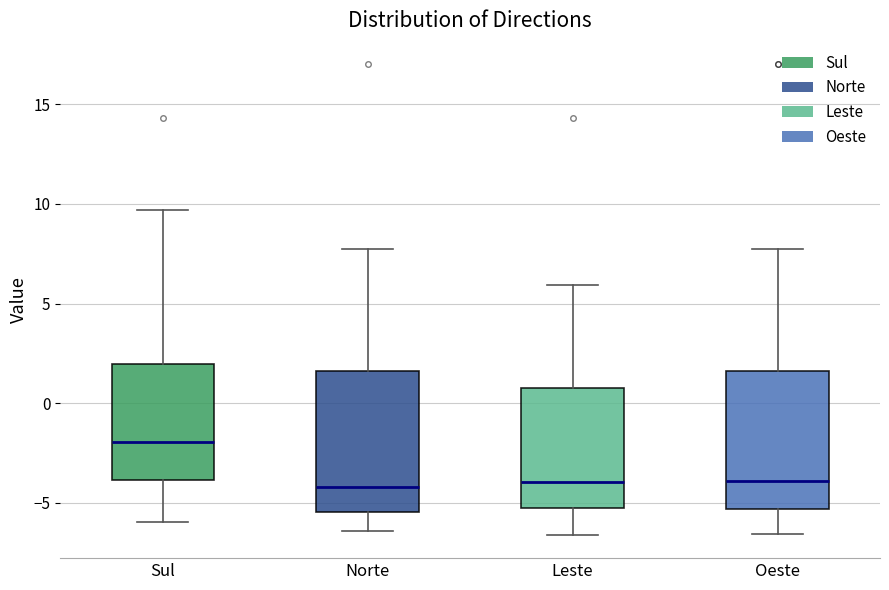

Reading left to right, transcribe this box plot: for each box, give where its median line is, the range the box spans, and where its two whiskers end, as read against the y-axis. The values are not printed on the chart, so give them approximately, as read against the axis.

Sul: median -2.0, box -4.0 to 2.0, whiskers -6.0 to 9.5
Norte: median -4.0, box -5.5 to 1.5, whiskers -6.5 to 7.5
Leste: median -4.0, box -5.5 to 1.0, whiskers -6.5 to 6.0
Oeste: median -4.0, box -5.5 to 1.5, whiskers -6.5 to 7.5